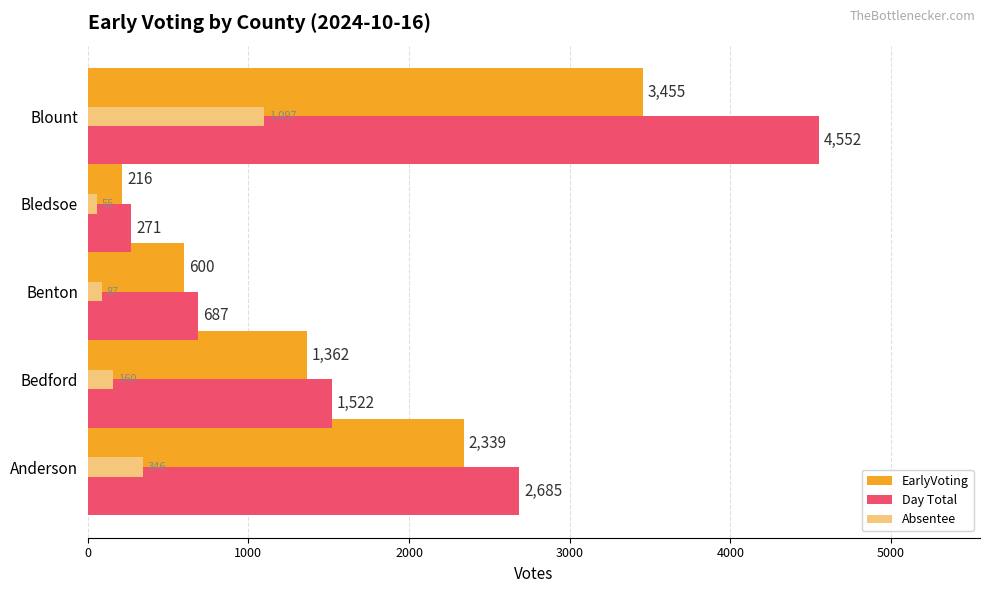

Rank the categories by EarlyVoting value from lowest to highest.

Bledsoe, Benton, Bedford, Anderson, Blount